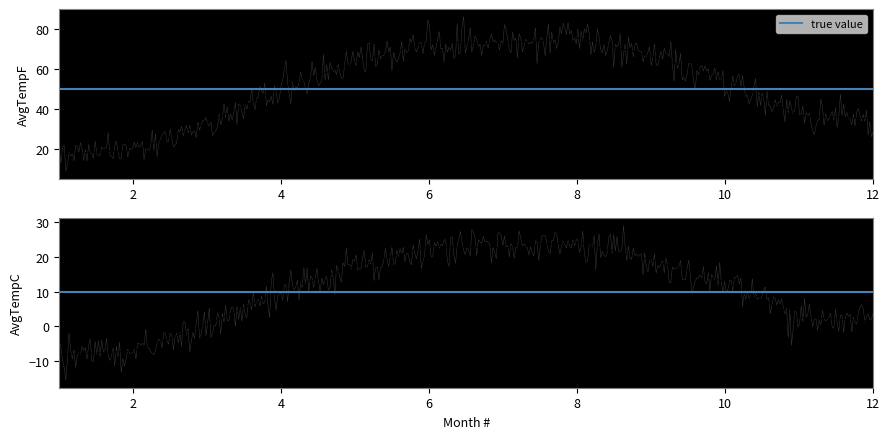

The AvgTempF series shows -2.4 at 2. True or false?

False